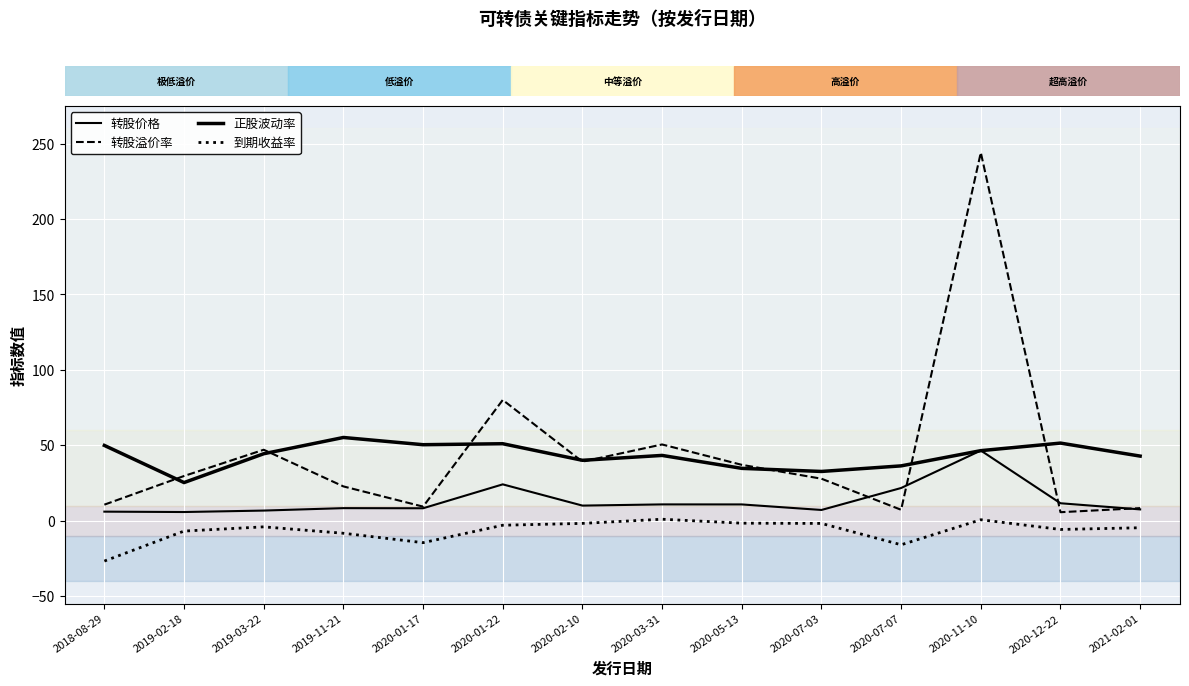

Does the chart display data point markers on the line(s)?

No